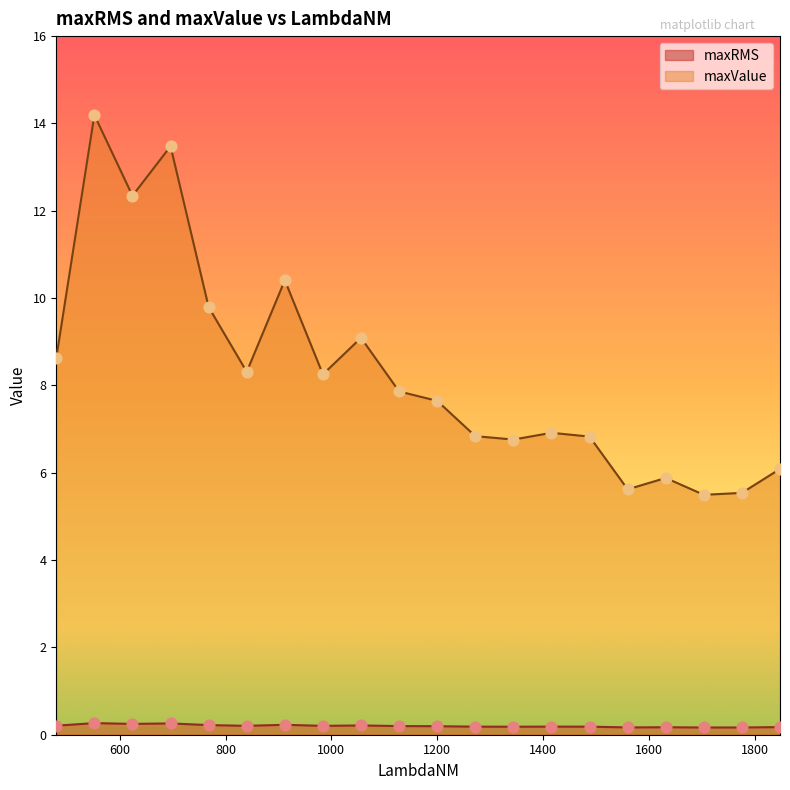

Which series reaches the minimum Y coordinate?

maxRMS